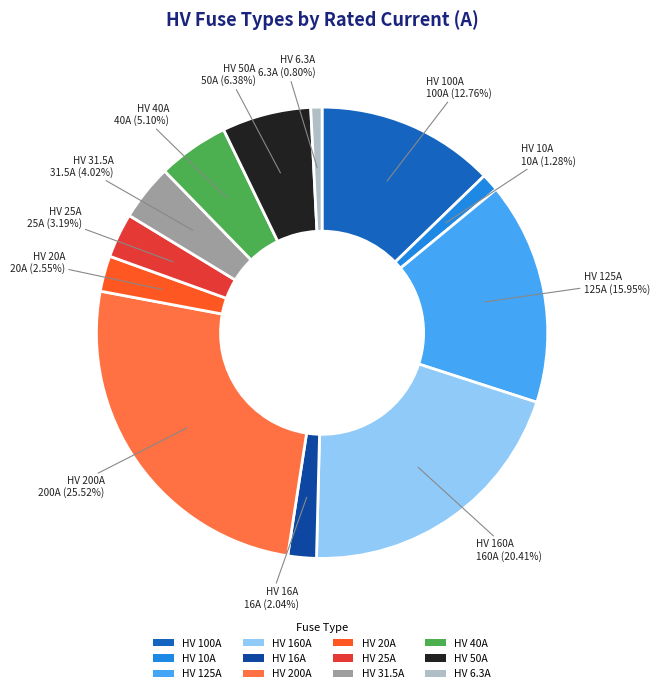

What is the largest slice in the pie chart?

HV 200A